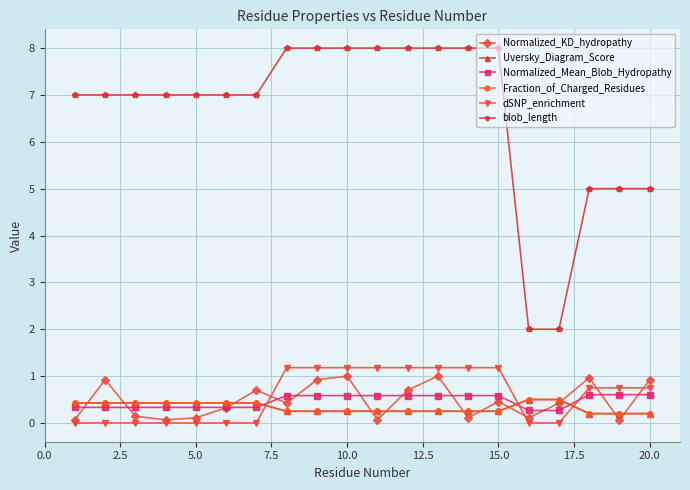

Which series has the largest total across all categories?

blob_length